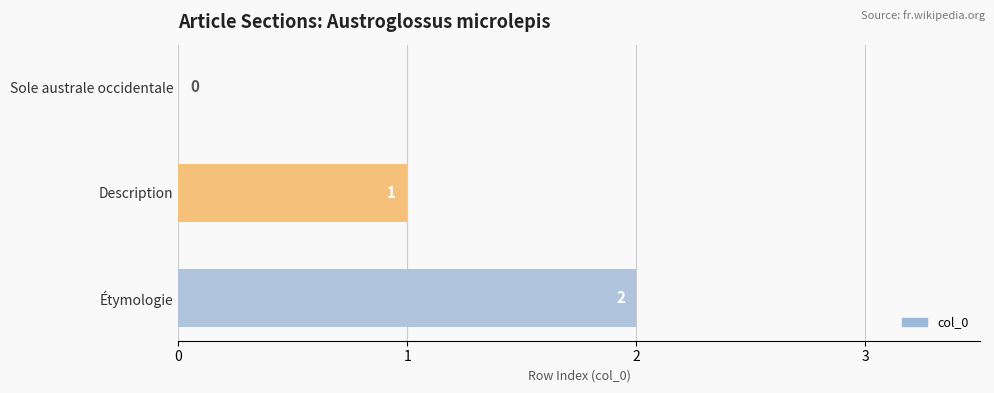

At which category does the chart reach its peak across all series?

Étymologie